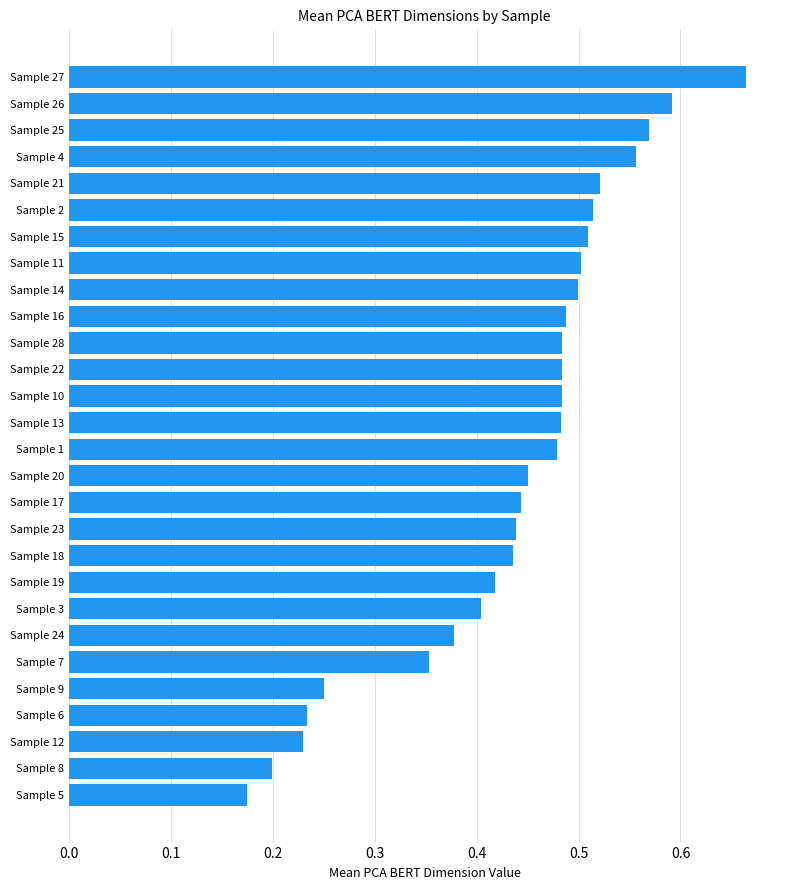

True or false: the data shows 0.4 at Sample 18.

True